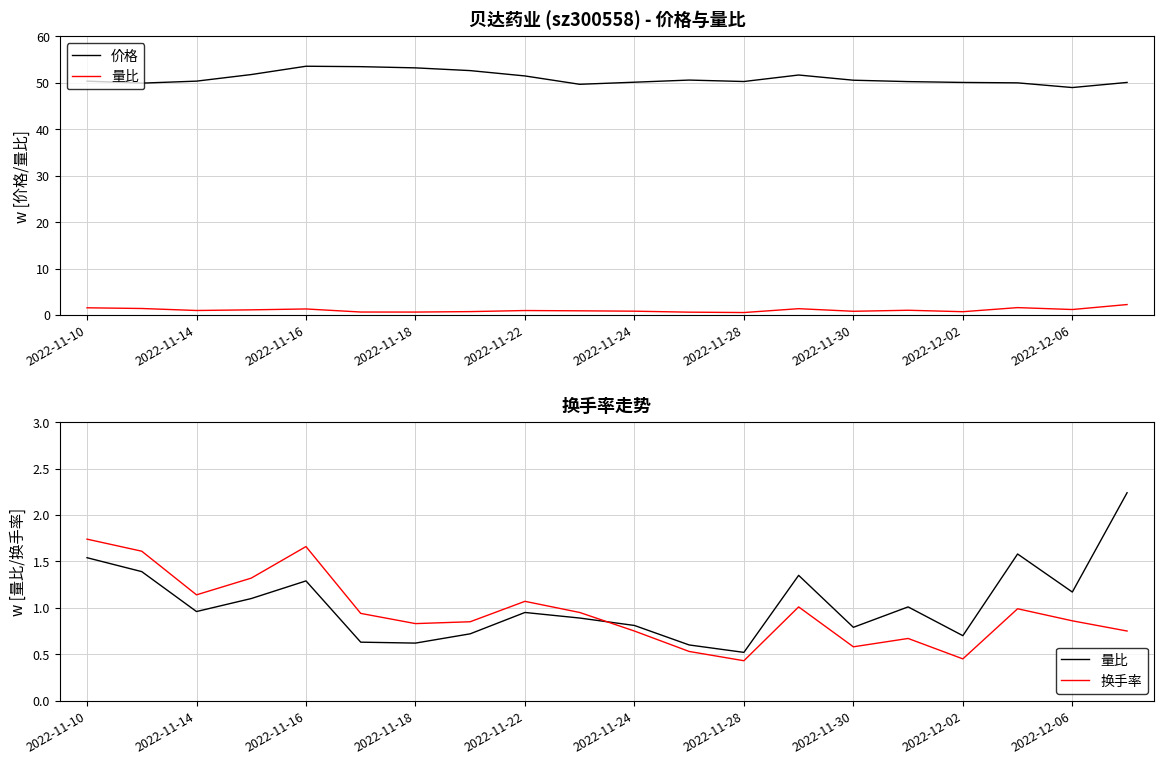

What is the value of the 换手率 point at the 11th from the left?

0.8